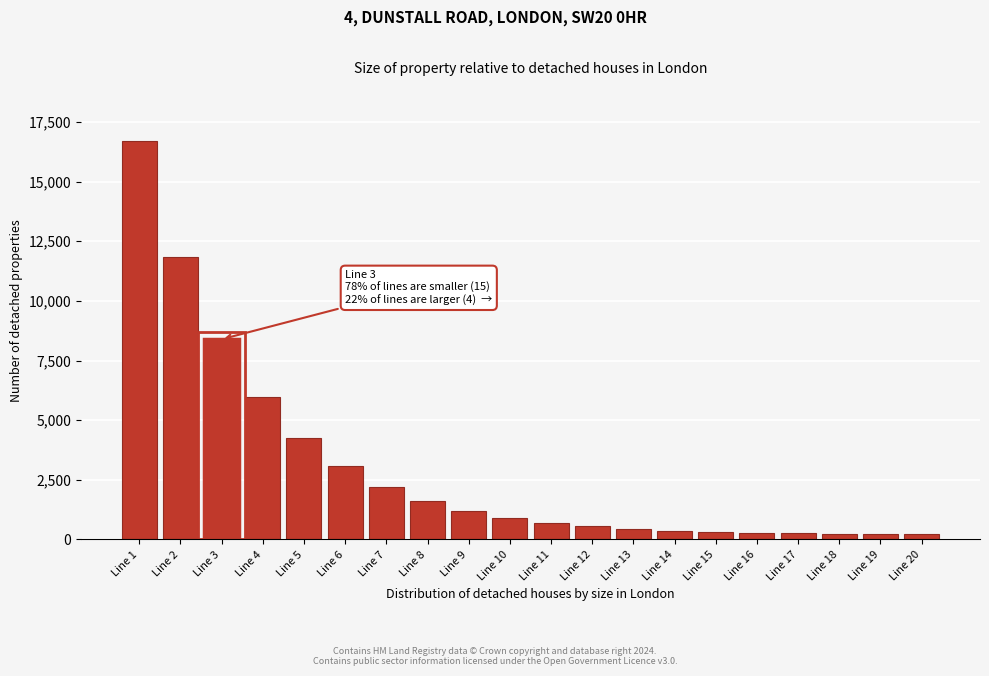

What is the change in value from Line 4 to Line 9?

-4771